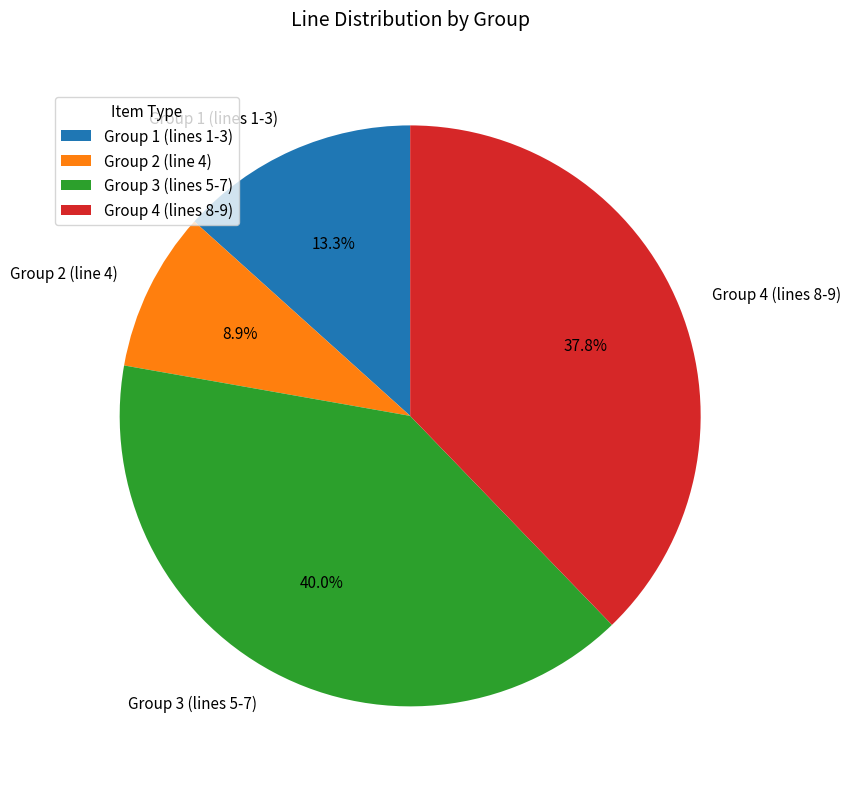

Do Group 3 (lines 5-7) and Group 2 (line 4) together represent more than half of the pie?

No